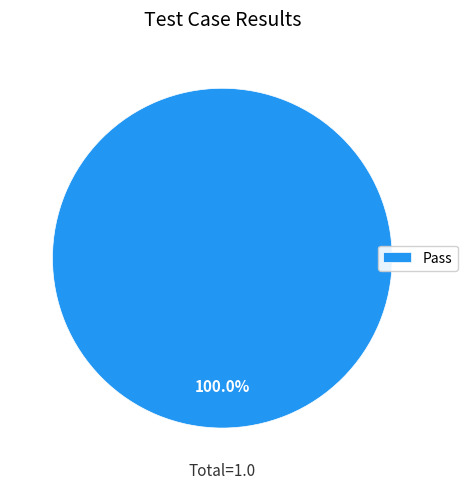

Rank the categories by value from lowest to highest.

Pass